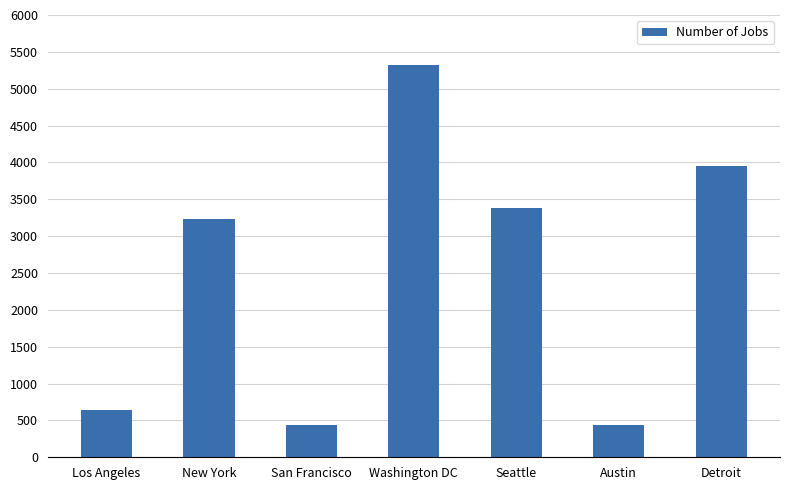

What is the smallest value displayed?

434